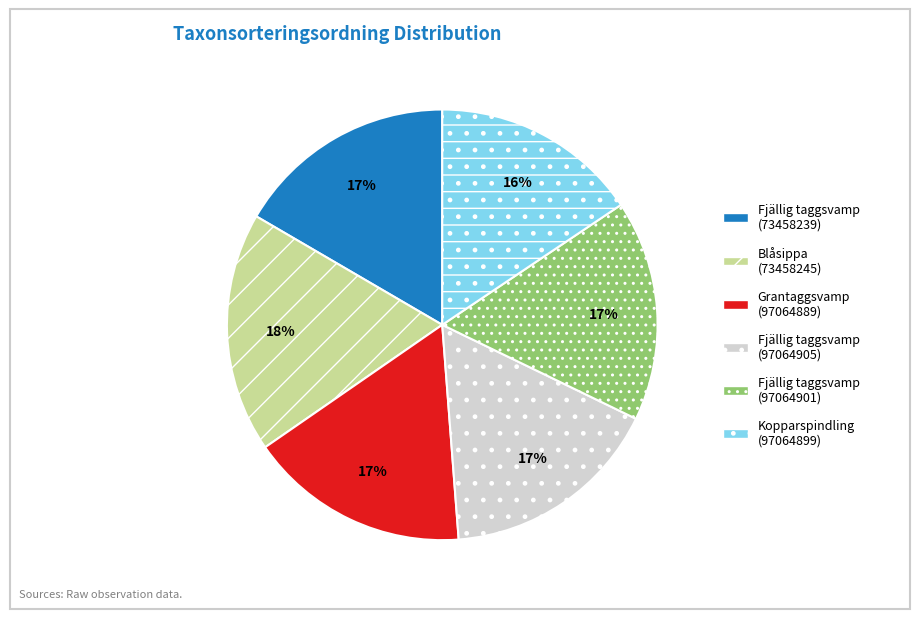

To the nearest percent, what is the difference between the largest and smallest slice percentages?

2%